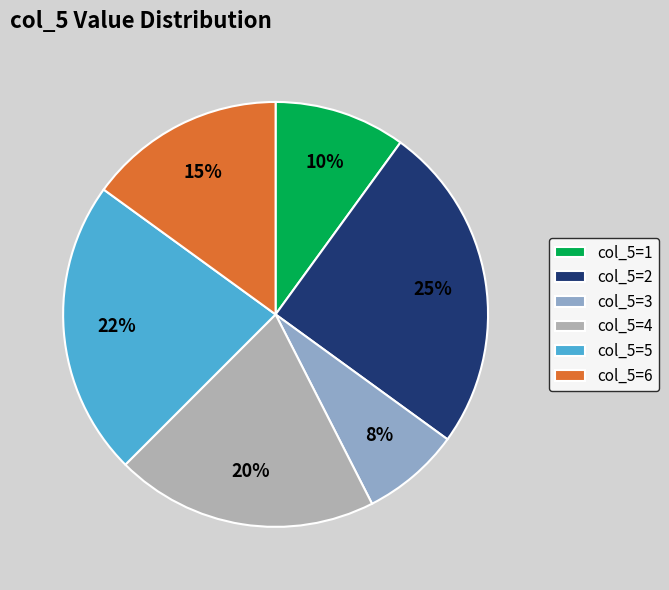

Which category has the smallest portion of the pie?

col_5=3